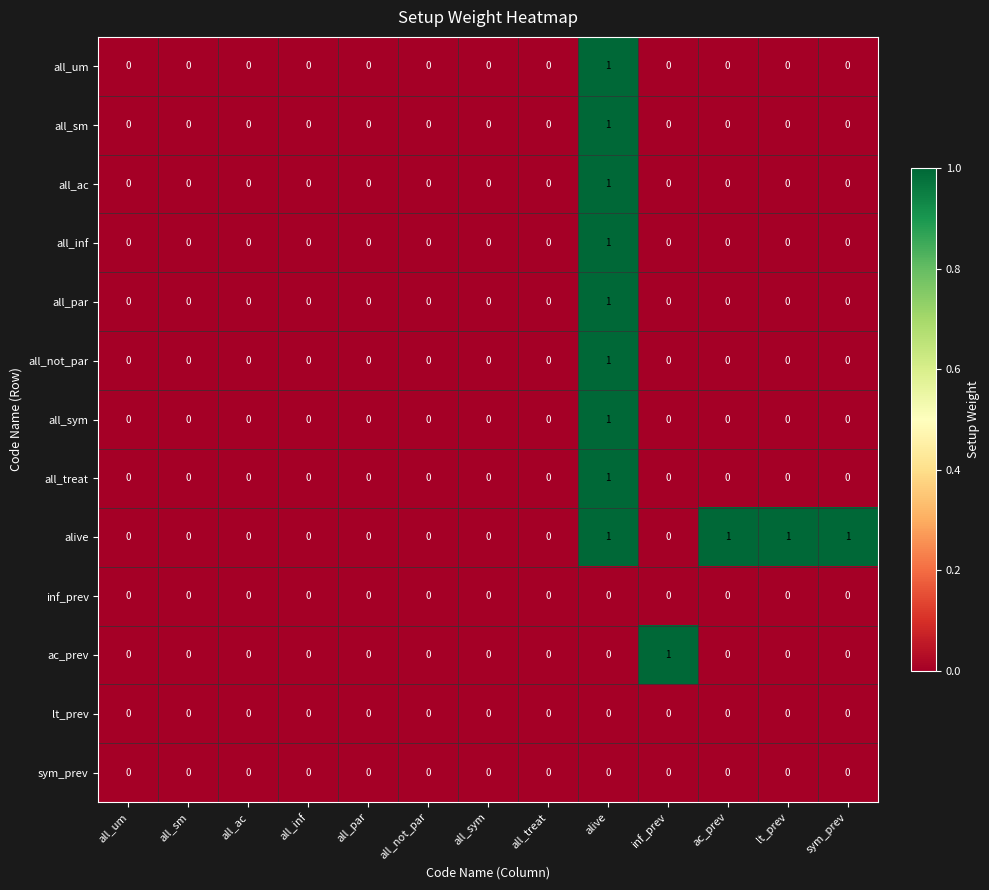

What is the spread (max minus min) of values at sym_prev?

1